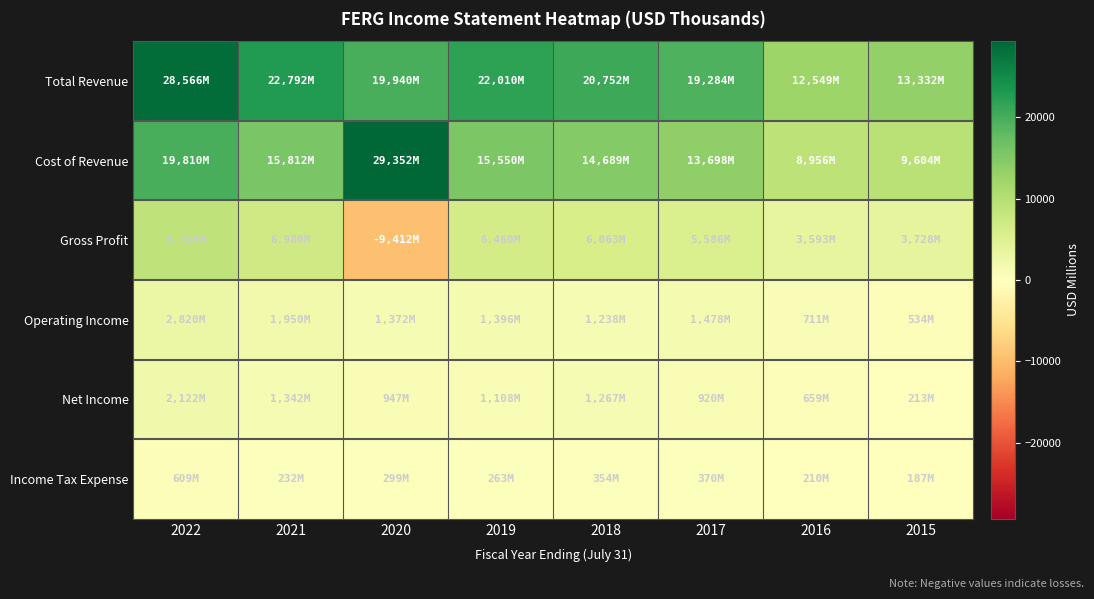

Between 2018 and 2022, which is larger?

2022